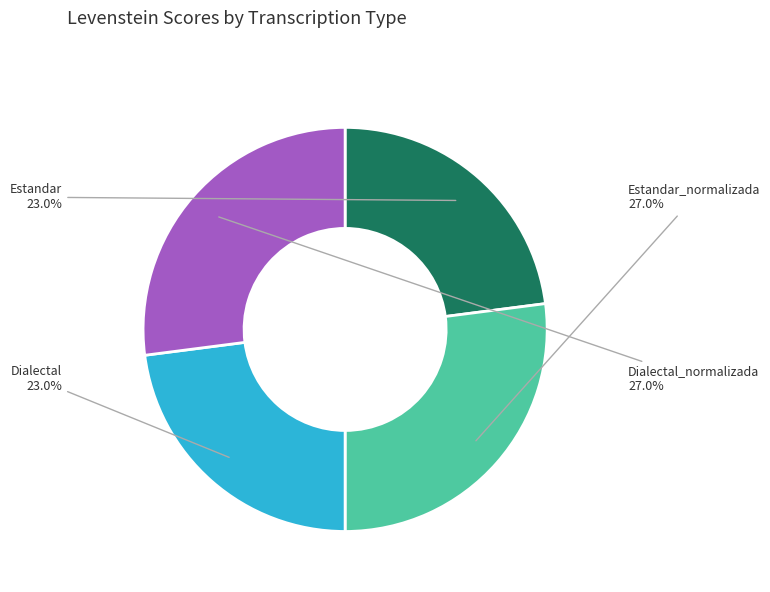

How much of the chart is everything except Estandar?

77.0%